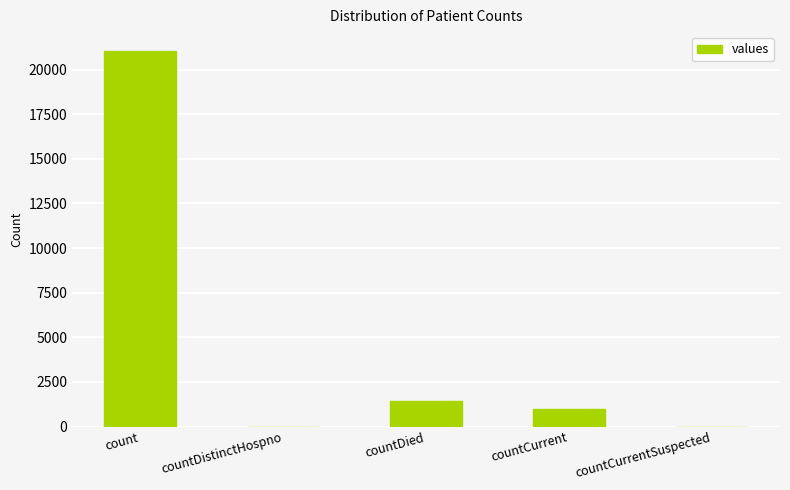

Reading left to right, list all the values displayed in this chart.

21050	0	1405	1006	0